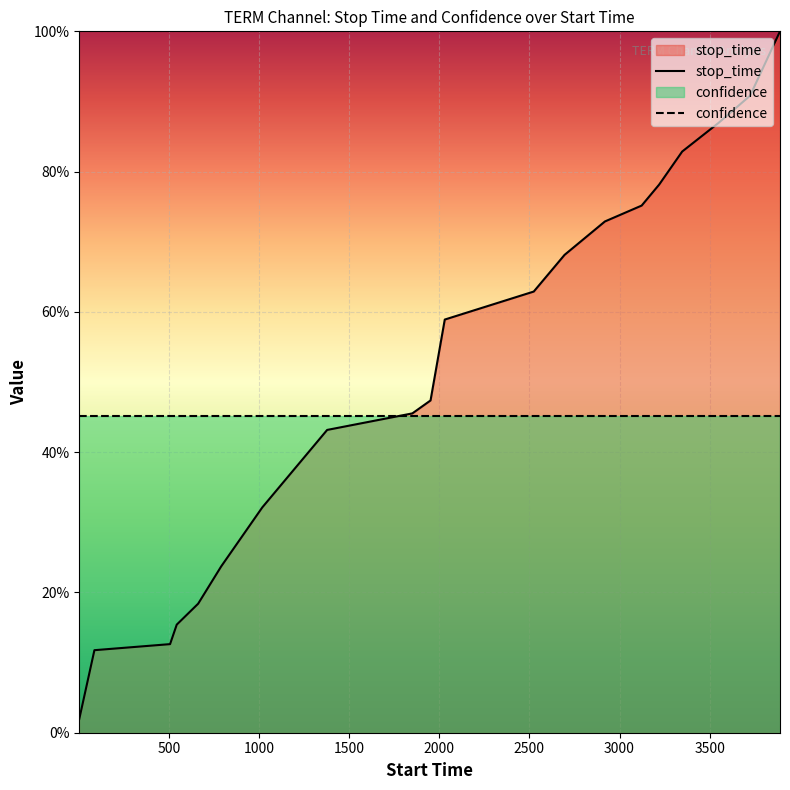

Does the chart display data point markers on the line(s)?

No